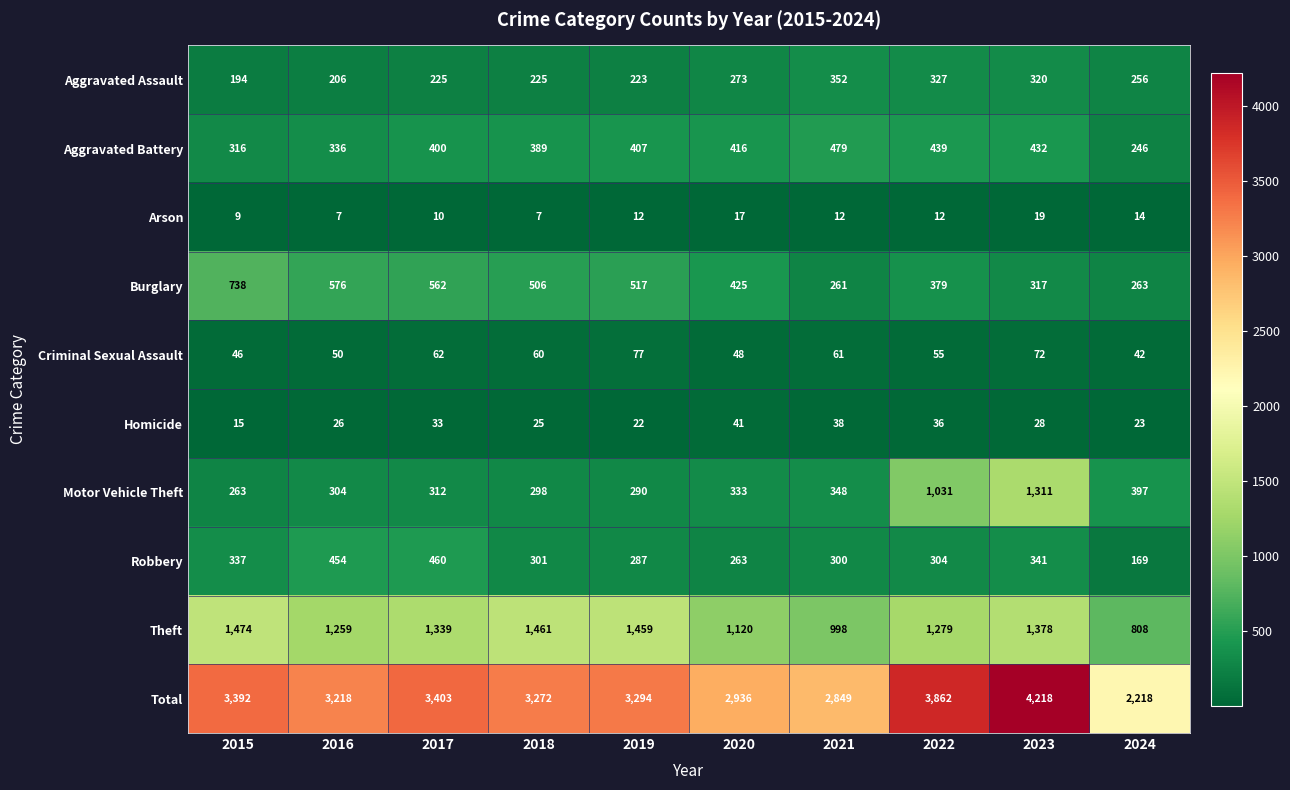

The Aggravated Battery series shows 567 at 2017. True or false?

False